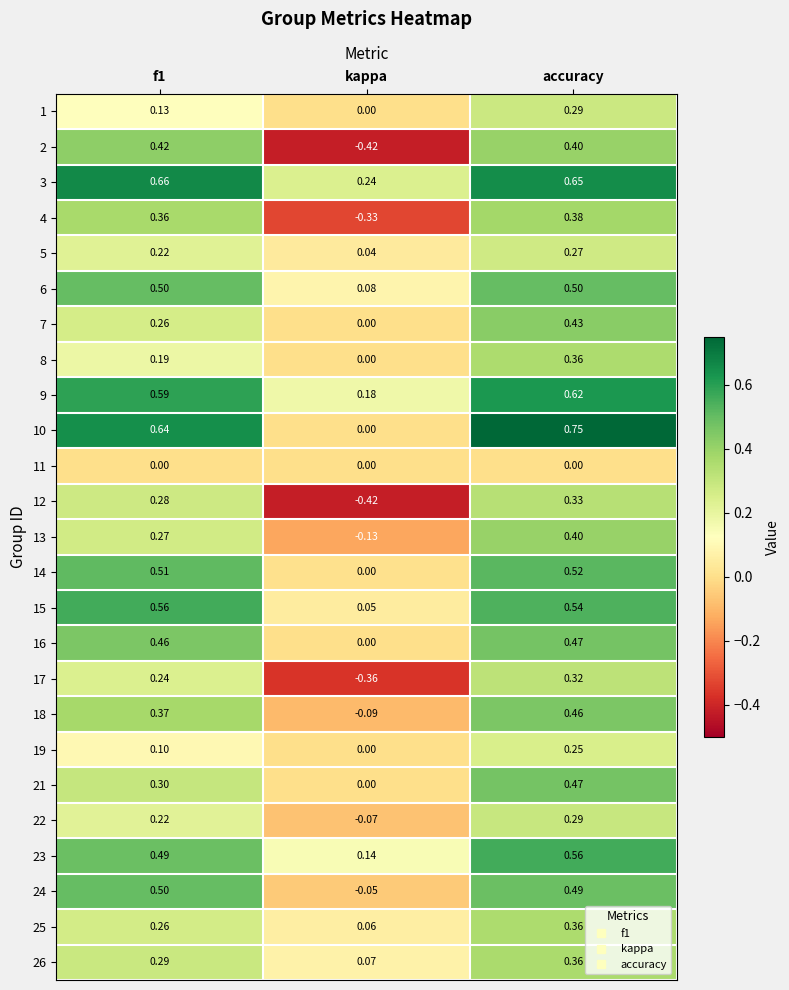

How many categories are shown in the chart?

3